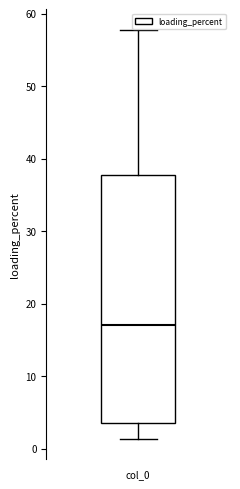

Read this box plot against the y-axis: the position of the median line, the range covered by the box, and the ends of both whiskers. The values are not printed on the chart, so give them approximately, as read against the axis.

median 17, box 3 to 38, whiskers 1 to 58